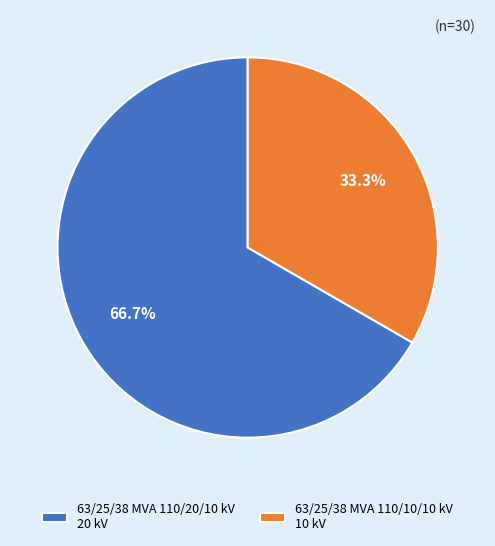

The 63/25/38 MVA 110/10/10 kV slice represents 33% of the pie. True or false?

True